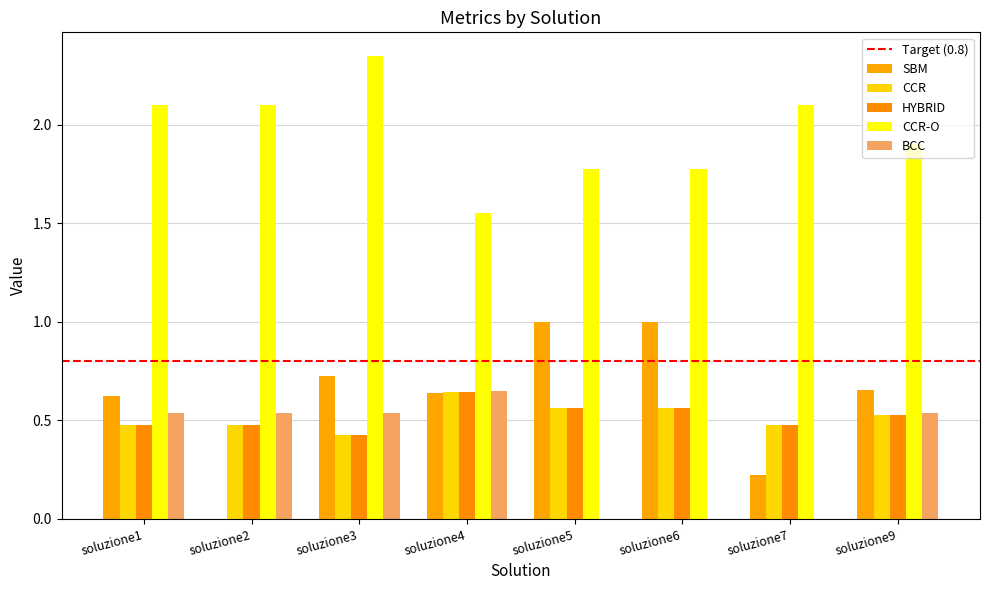

At which category is the sum across all series the highest?

soluzione3